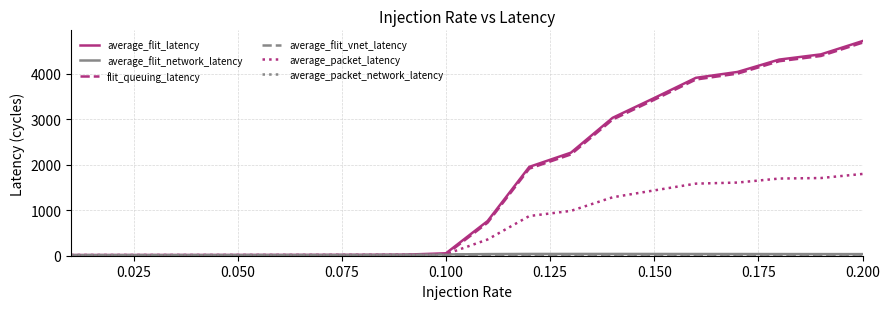

What is the difference between the second highest and minimum values in the average_flit_latency series?

4412.5